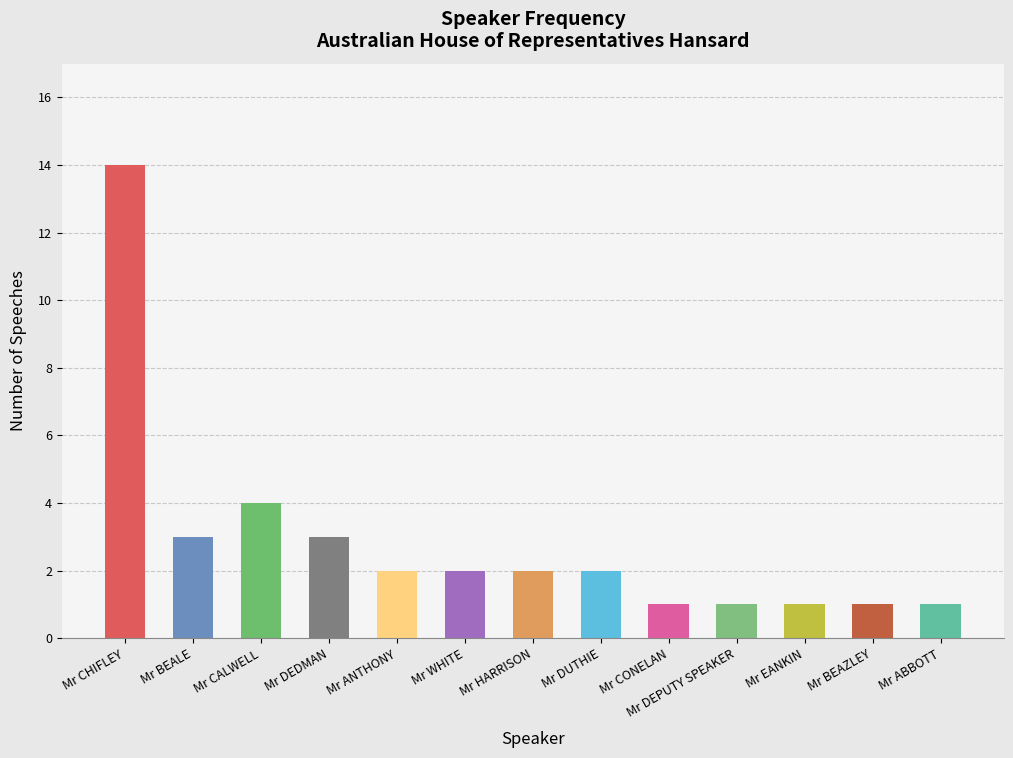

Which has a higher value, Mr CALWELL or Mr CONELAN?

Mr CALWELL